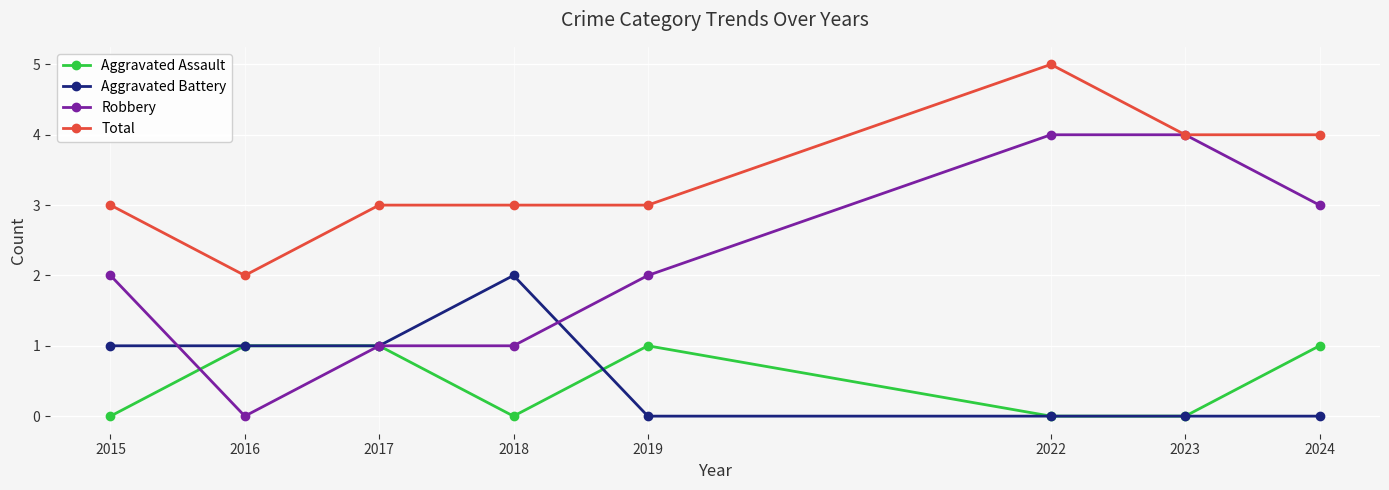

List the series in order of their peak value, lowest first.

Aggravated Assault, Aggravated Battery, Robbery, Total